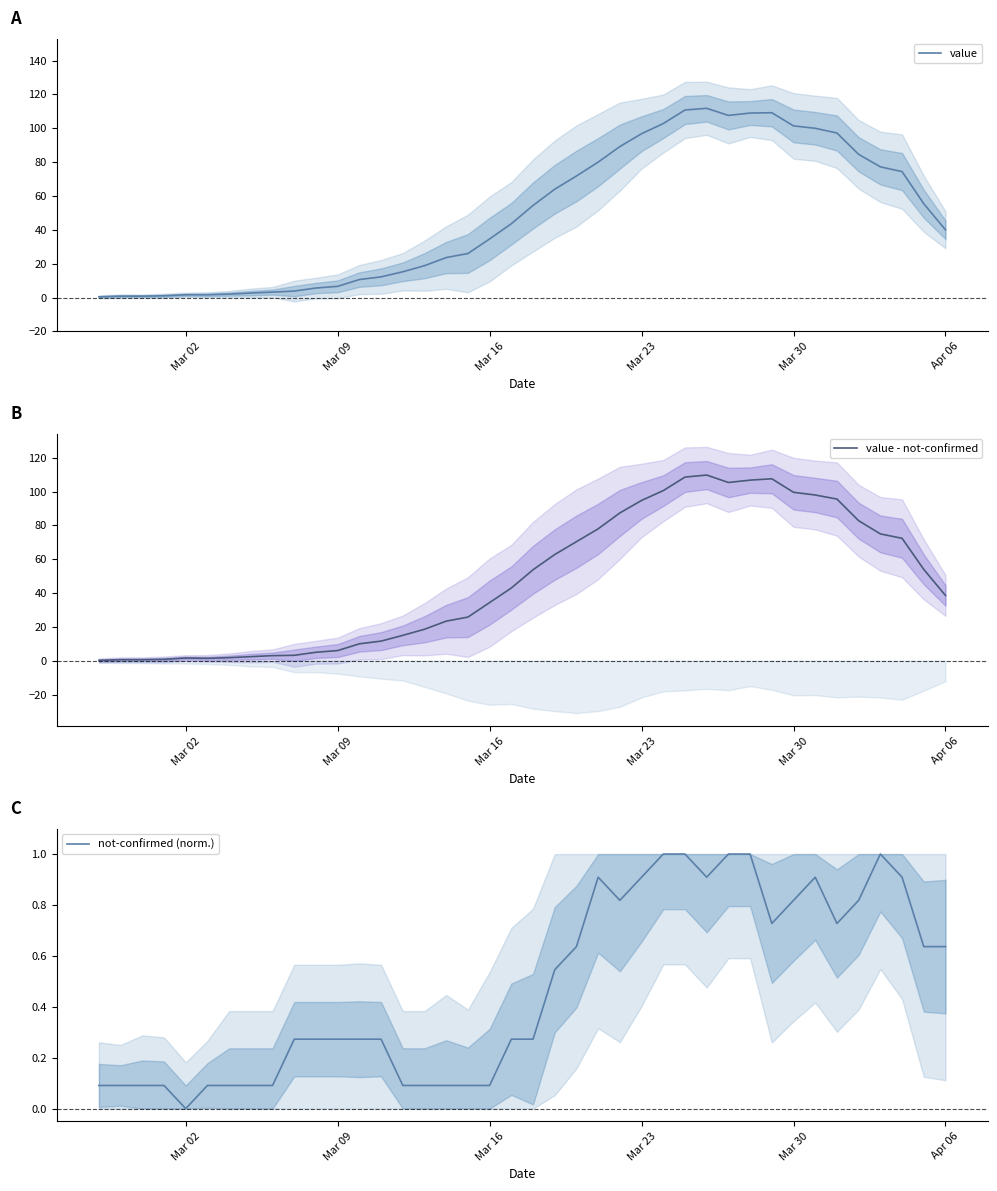

What is the average value of the value - not-confirmed series?

47.8